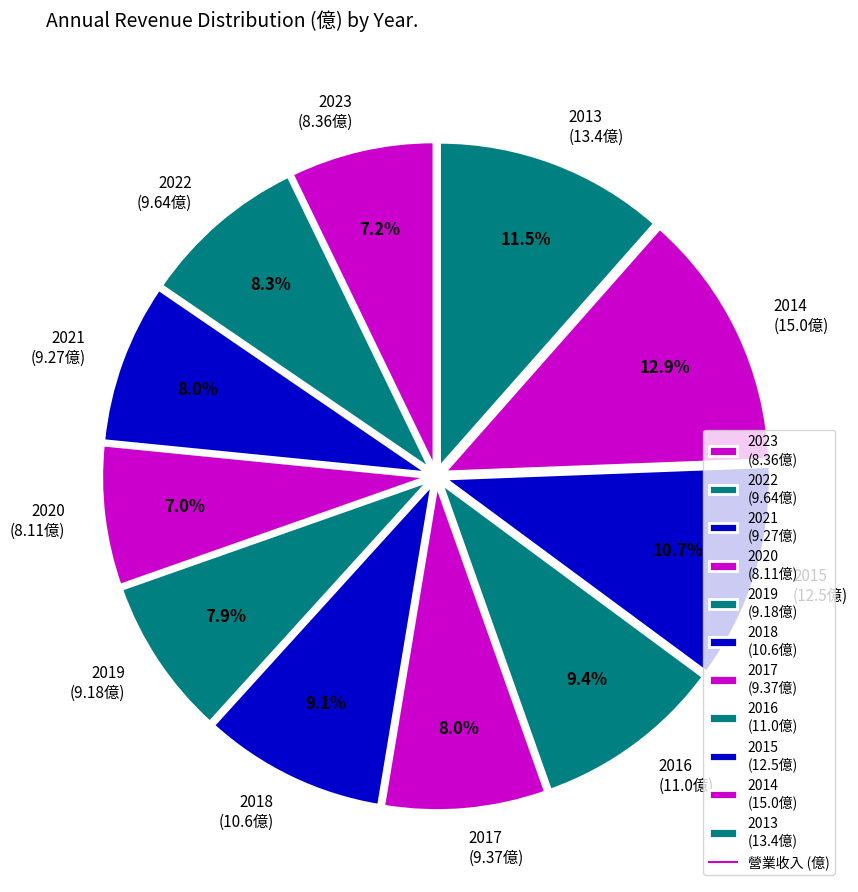

Approximately how many times larger is the value at 2015 (12.5億) compared to 2017 (9.37億)?

1.3